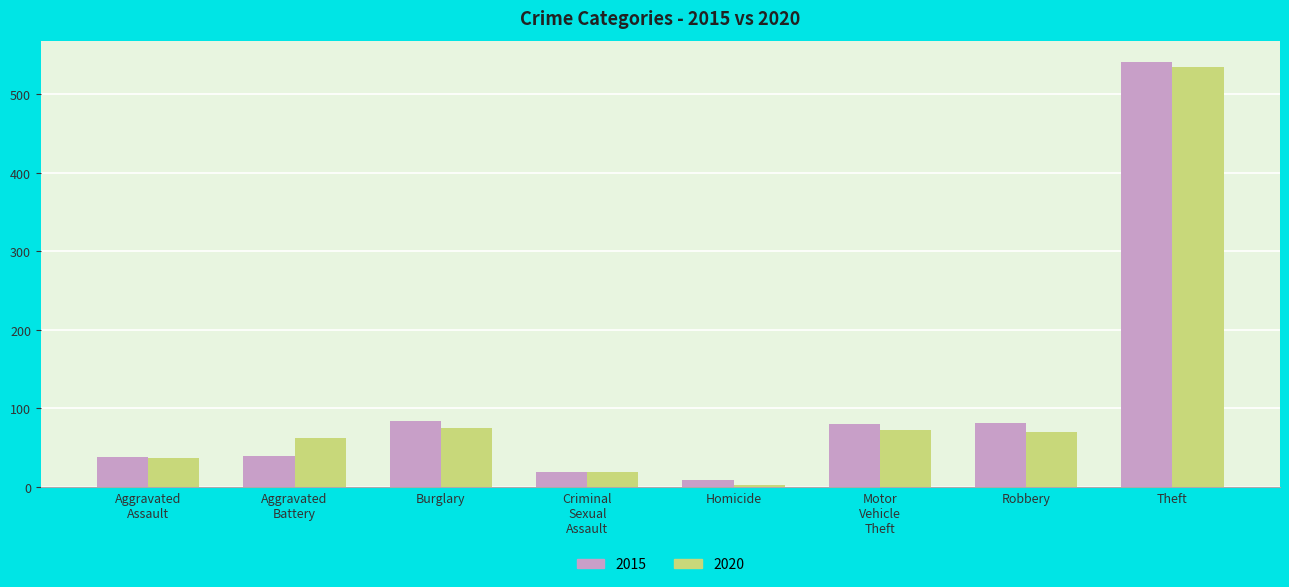

At which category is the sum across all series the highest?

Theft